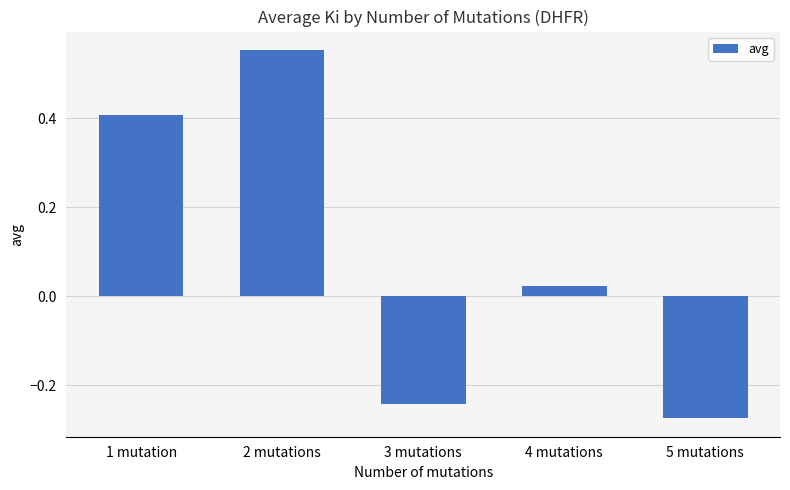

Does the chart contain any negative values?

Yes